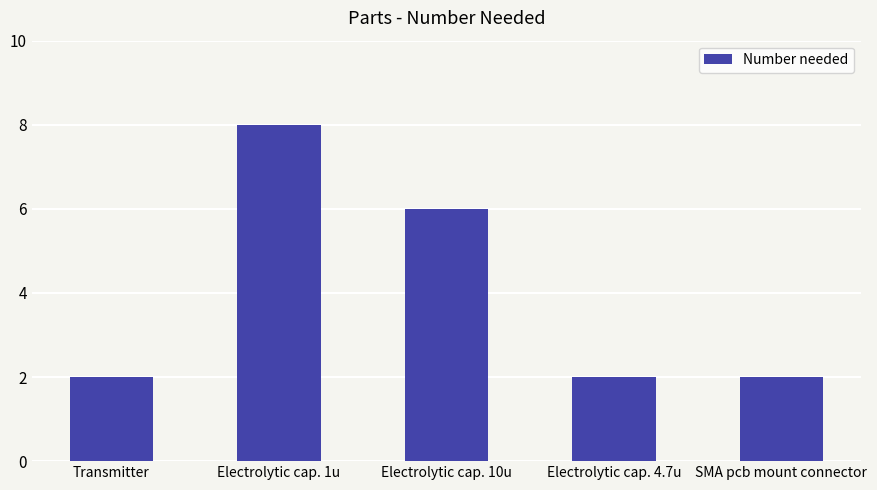

What is the change in value from Electrolytic cap. 10u to Electrolytic cap. 4.7u?

-4